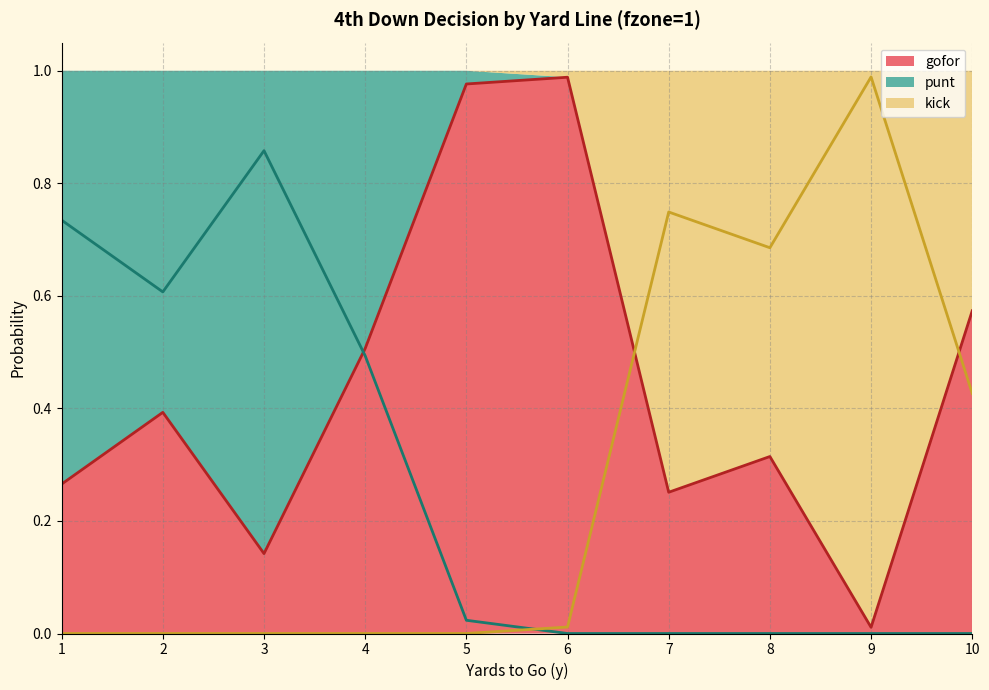

Which series has the largest total across all categories?

gofor